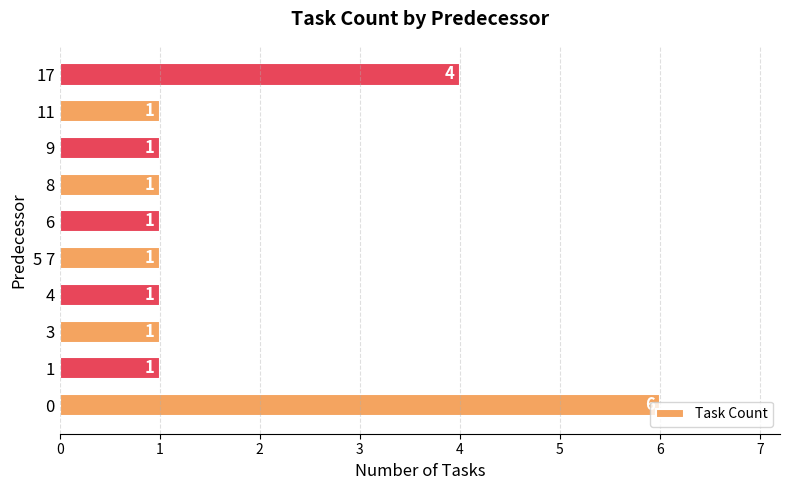

Are the bars grouped side by side (vs. stacked)?

No